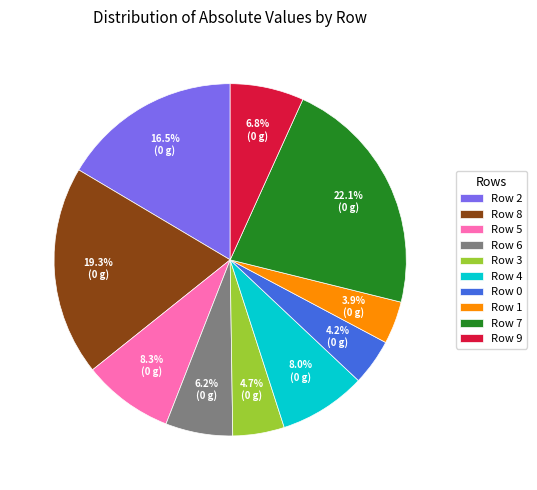

Is it true that Row 3 is 14% of the pie?

False